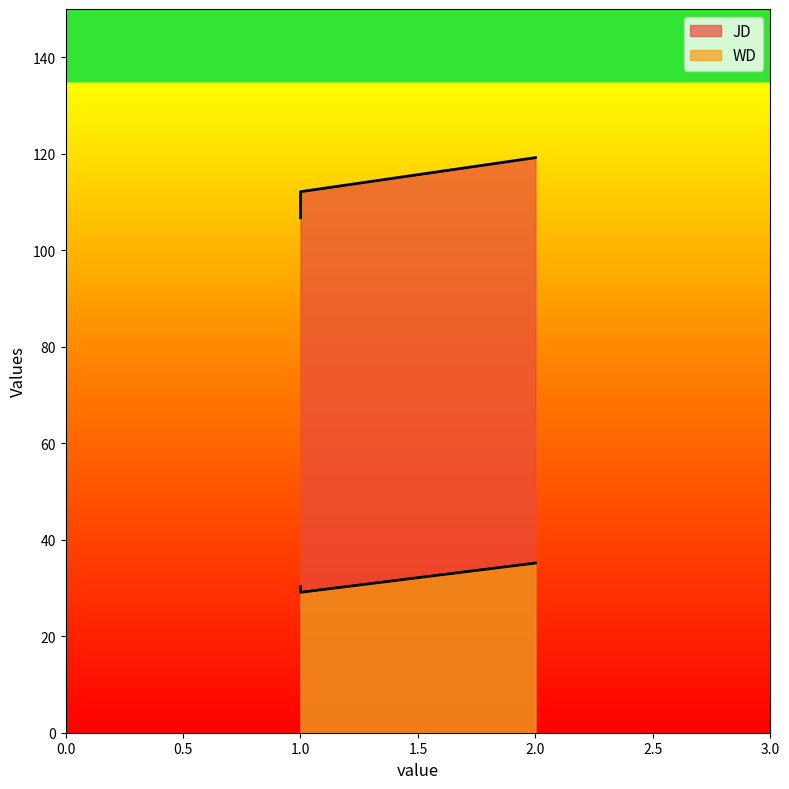

What is the spread (max minus min) of values at 1?

76.5